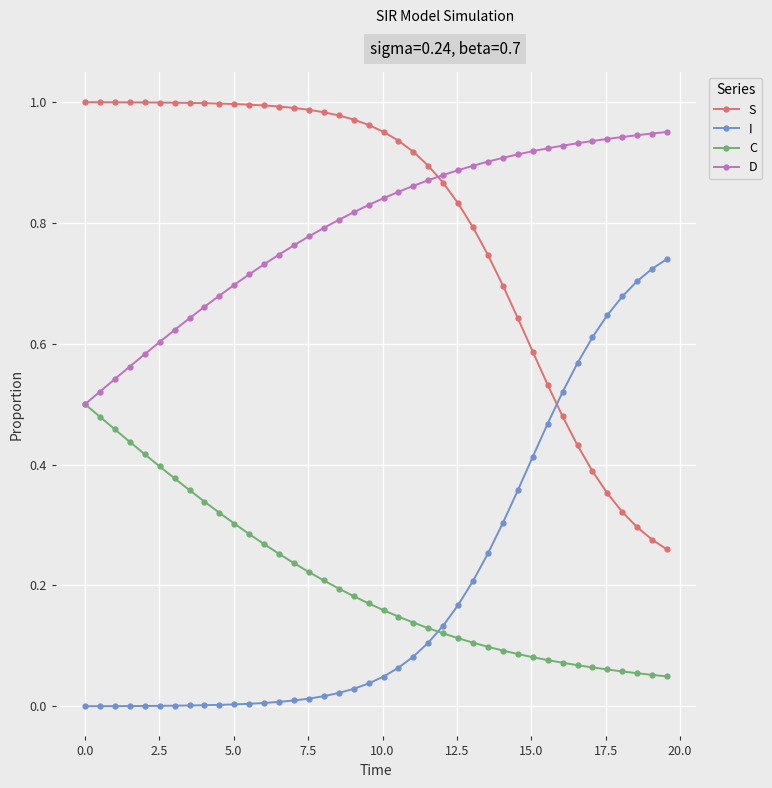

True or false: I and C cross at least once.

True